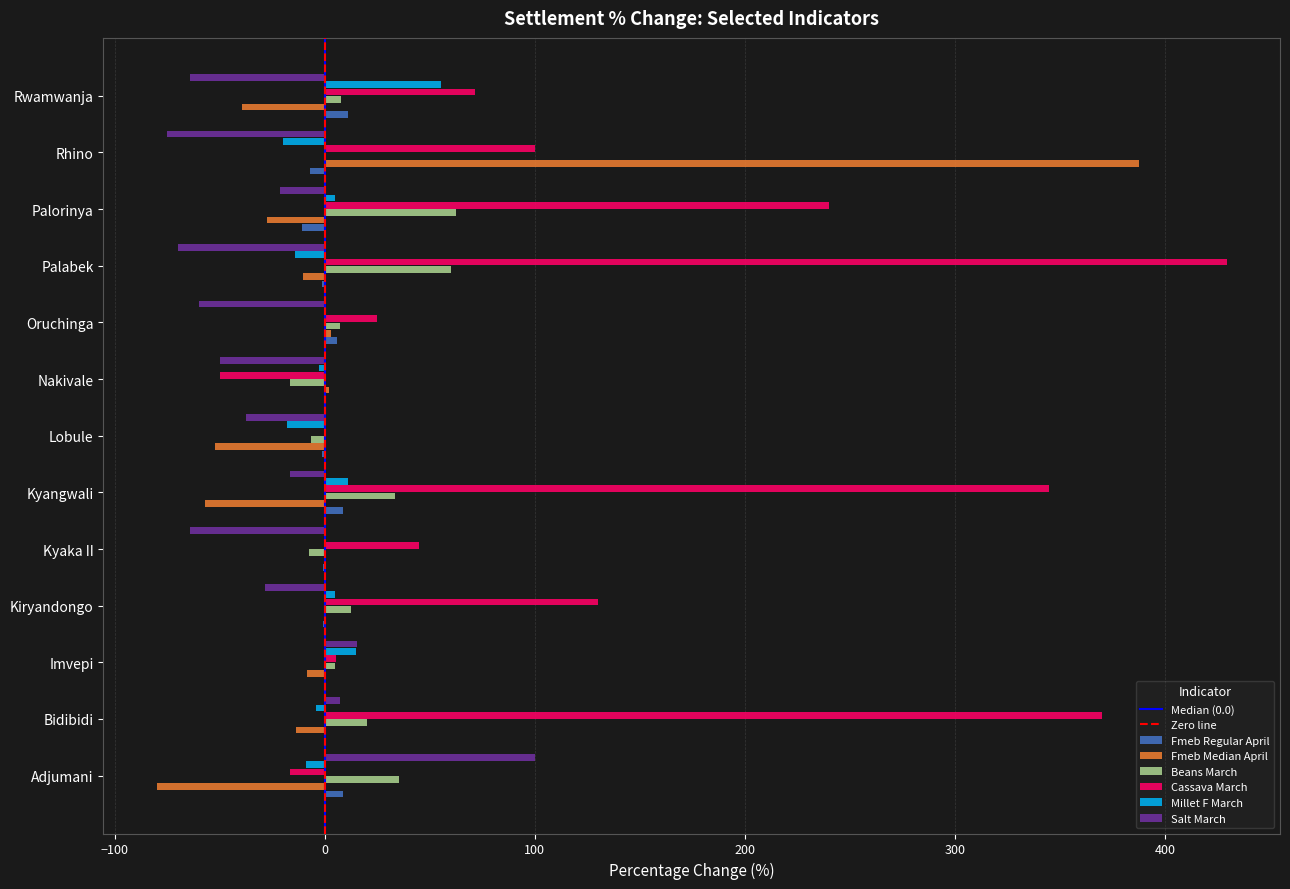

The value of Salt March at Nakivale is -16.1. True or false?

False